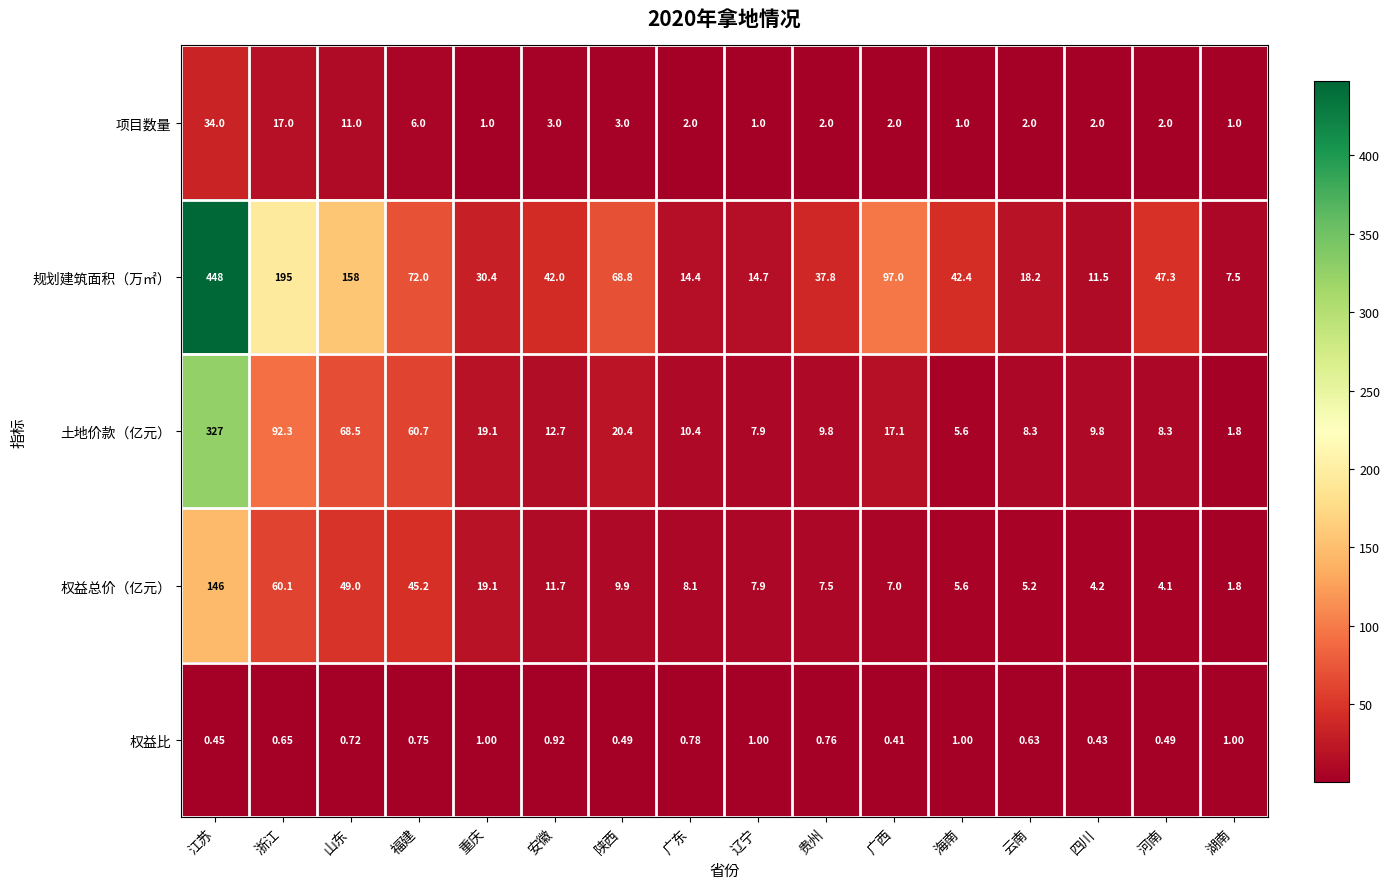

Which label corresponds to the smallest value in the chart?

广西